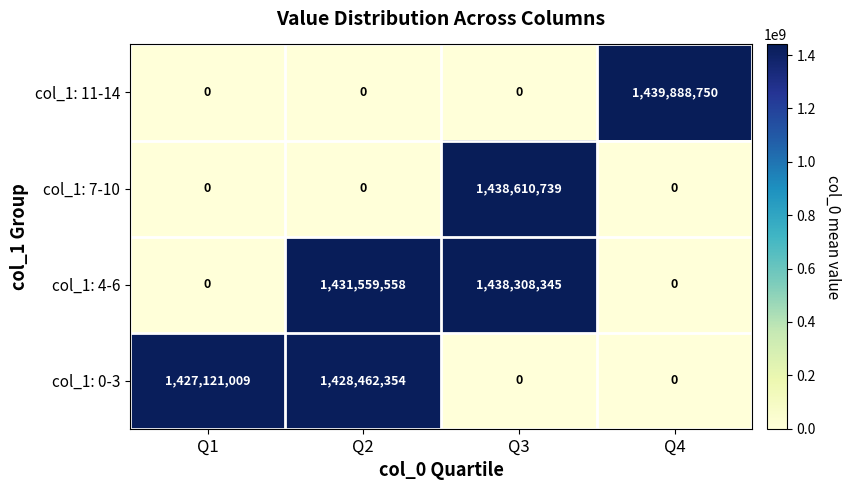

Where is col_1: 0-3 nearest to the value 714231177?

Q1